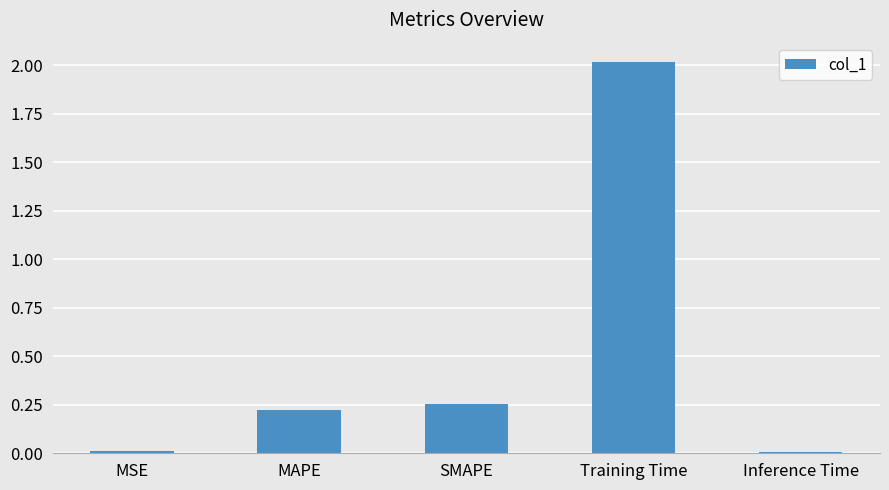

What is the greatest value displayed?

2.0